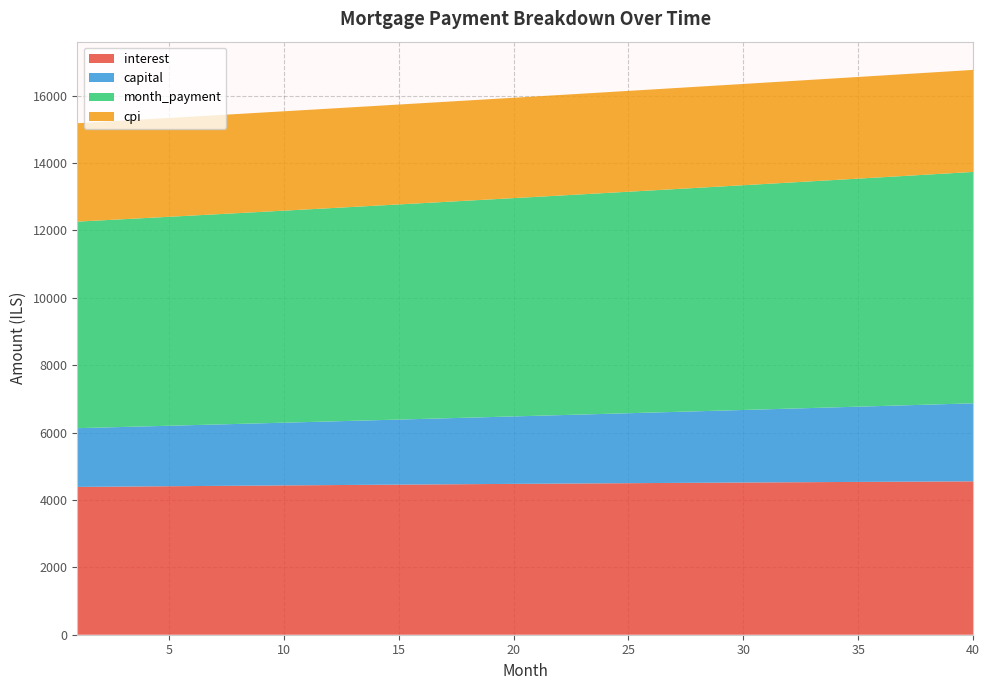

Reading right to left, what are all the values shown in this chart?

interest: 40=4552.9	39=4549.7	38=4546.5	37=4543.2	36=4539.8	35=4536.4	34=4532.9	33=4529.3	32=4525.7	31=4522.0	30=4518.3	29=4514.5	28=4510.7	27=4506.8	26=4502.8	25=4498.8	24=4494.8	23=4490.7	22=4486.5	21=4482.3	20=4478.0	19=4473.7	18=4469.3	17=4464.9	16=4460.4	15=4455.9	14=4451.3	13=4446.7	12=4442.0	11=4437.3	10=4432.5	9=4427.7	8=4422.9	7=4418.0	6=4413.1	5=4408.1	4=4403.1	3=4398.0	2=4392.9	1=4387.8
capital: 40=2316.6	39=2299.8	38=2283.1	37=2266.5	36=2250.1	35=2233.8	34=2217.6	33=2201.5	32=2185.5	31=2169.7	30=2154.0	29=2138.3	28=2122.8	27=2107.4	26=2092.2	25=2077.0	24=2061.9	23=2047.0	22=2032.1	21=2017.4	20=2002.8	19=1988.2	18=1973.8	17=1959.5	16=1945.3	15=1931.2	14=1917.2	13=1903.3	12=1889.5	11=1875.8	10=1862.2	9=1848.7	8=1835.3	7=1822.0	6=1808.8	5=1795.6	4=1782.6	3=1769.7	2=1756.9	1=1744.1
month_payment: 40=6869.5	39=6849.5	38=6829.6	37=6809.7	36=6789.9	35=6770.2	34=6750.5	33=6730.8	32=6711.3	31=6691.7	30=6672.3	29=6652.9	28=6633.5	27=6614.2	26=6595.0	25=6575.8	24=6556.7	23=6537.6	22=6518.6	21=6499.7	20=6480.8	19=6461.9	18=6443.1	17=6424.4	16=6405.7	15=6387.1	14=6368.5	13=6350.0	12=6331.5	11=6313.1	10=6294.7	9=6276.4	8=6258.2	7=6240.0	6=6221.8	5=6203.7	4=6185.7	3=6167.7	2=6149.8	1=6131.9
cpi: 40=3028.5	39=3026.4	38=3024.3	37=3022.2	36=3020.0	35=3017.7	34=3015.5	33=3013.1	32=3010.8	31=3008.4	30=3005.9	29=3003.5	28=3000.9	27=2998.4	26=2995.8	25=2993.2	24=2990.5	23=2987.8	22=2985.1	21=2982.3	20=2979.5	19=2976.6	18=2973.8	17=2970.9	16=2967.9	15=2964.9	14=2961.9	13=2958.9	12=2955.8	11=2952.7	10=2949.6	9=2946.4	8=2943.2	7=2940.0	6=2936.8	5=2933.5	4=2930.2	3=2926.8	2=2923.5	1=2920.1